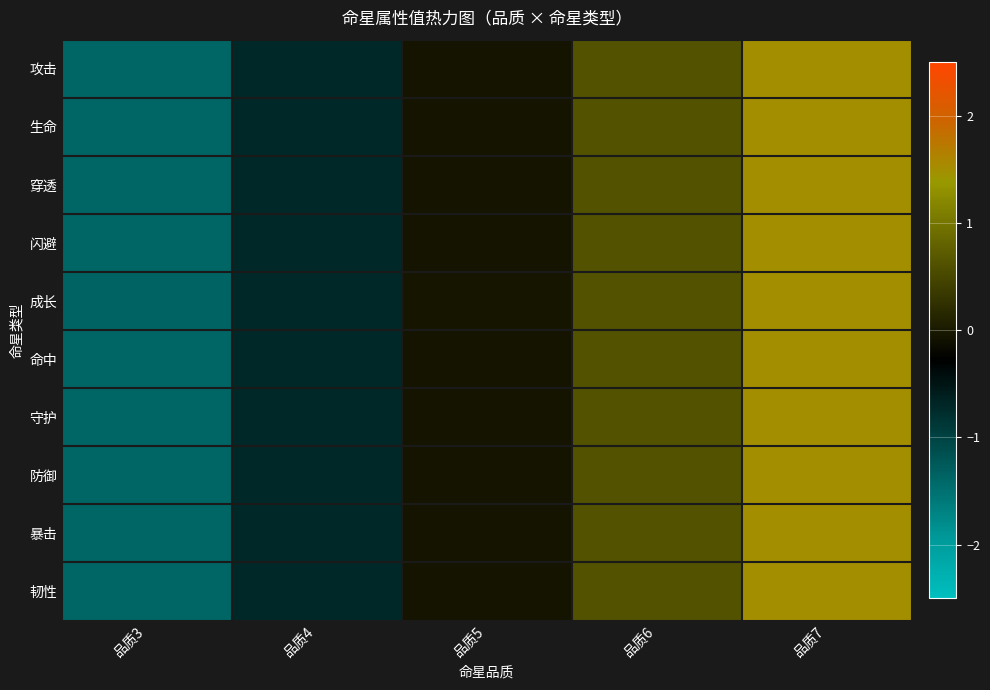

Which series has the widest spread of values?

攻击